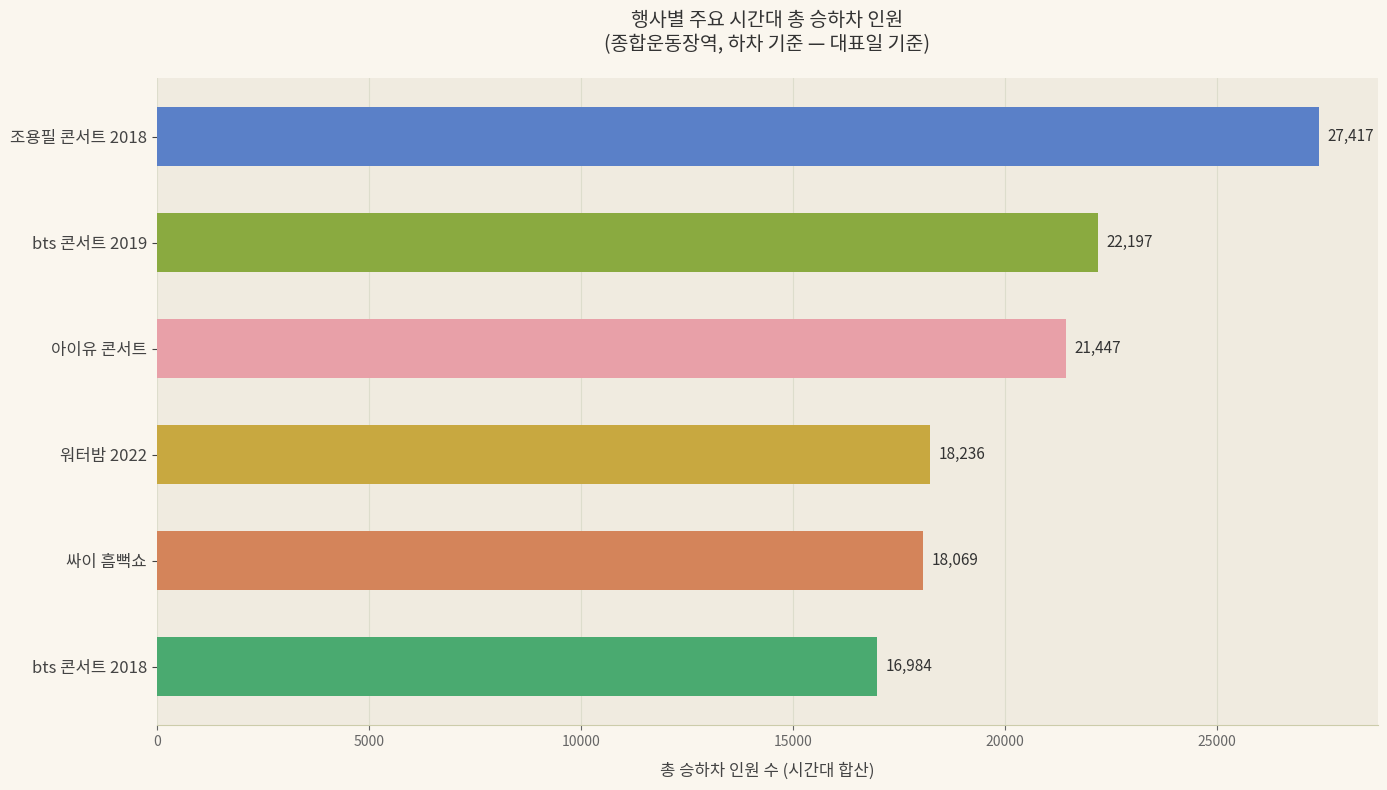

At which label is the value closest to 22200?

bts 콘서트 2019